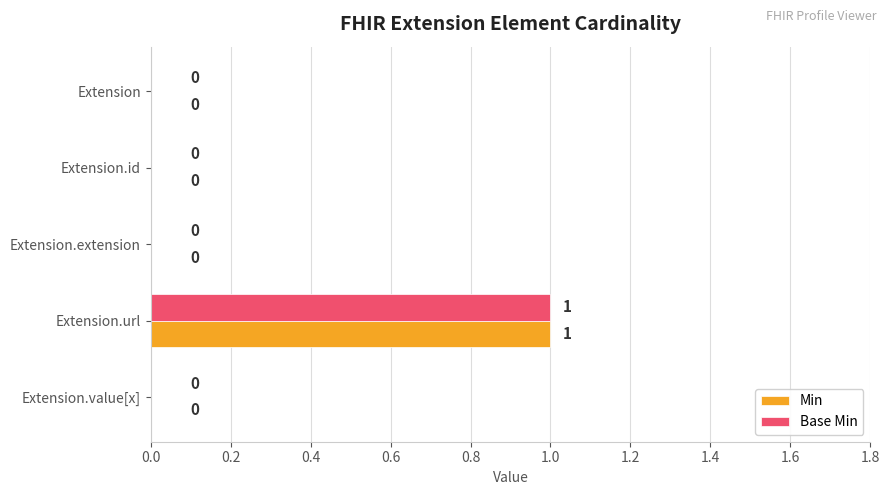

The value of Min at Extension is 0. True or false?

True